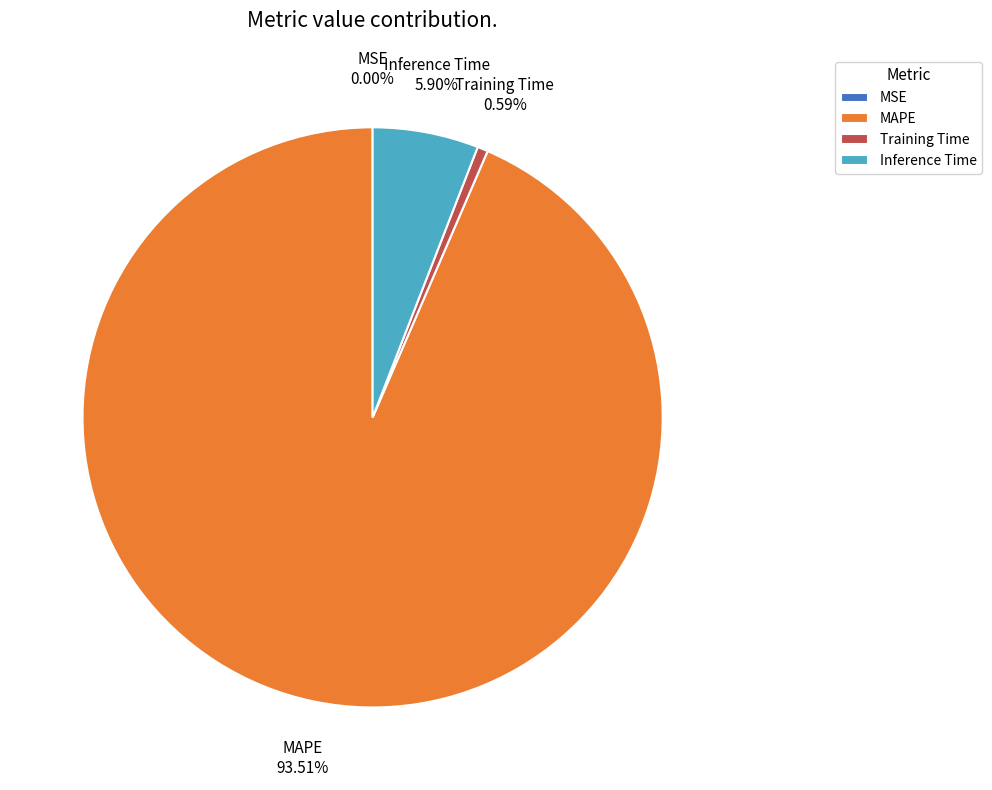

Is the sum of Inference Time and Training Time greater than half?

No